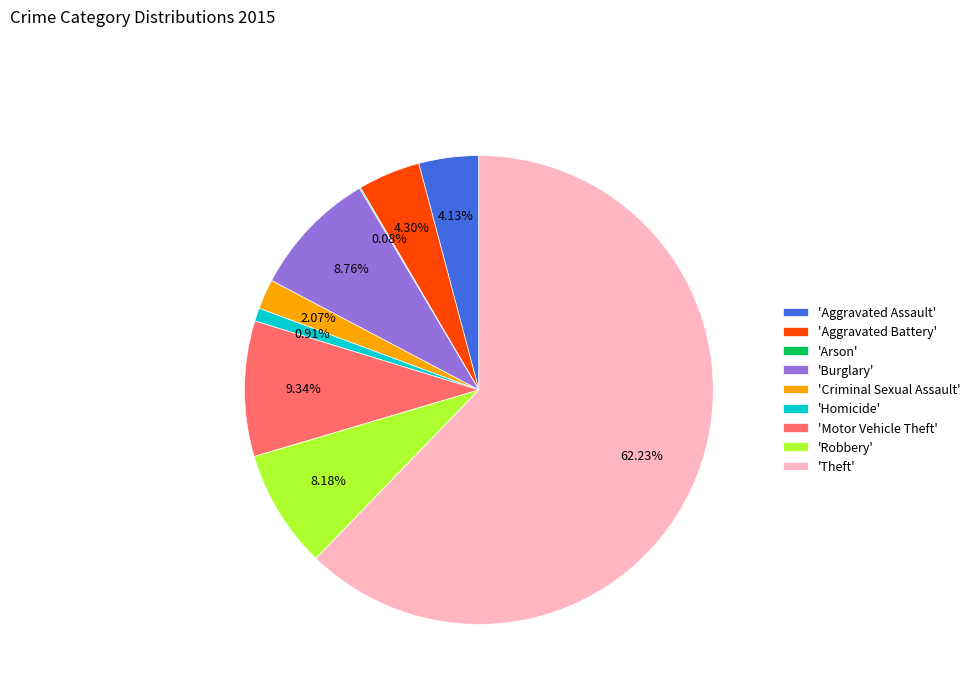

Which category has the biggest portion of the pie?

'Theft'